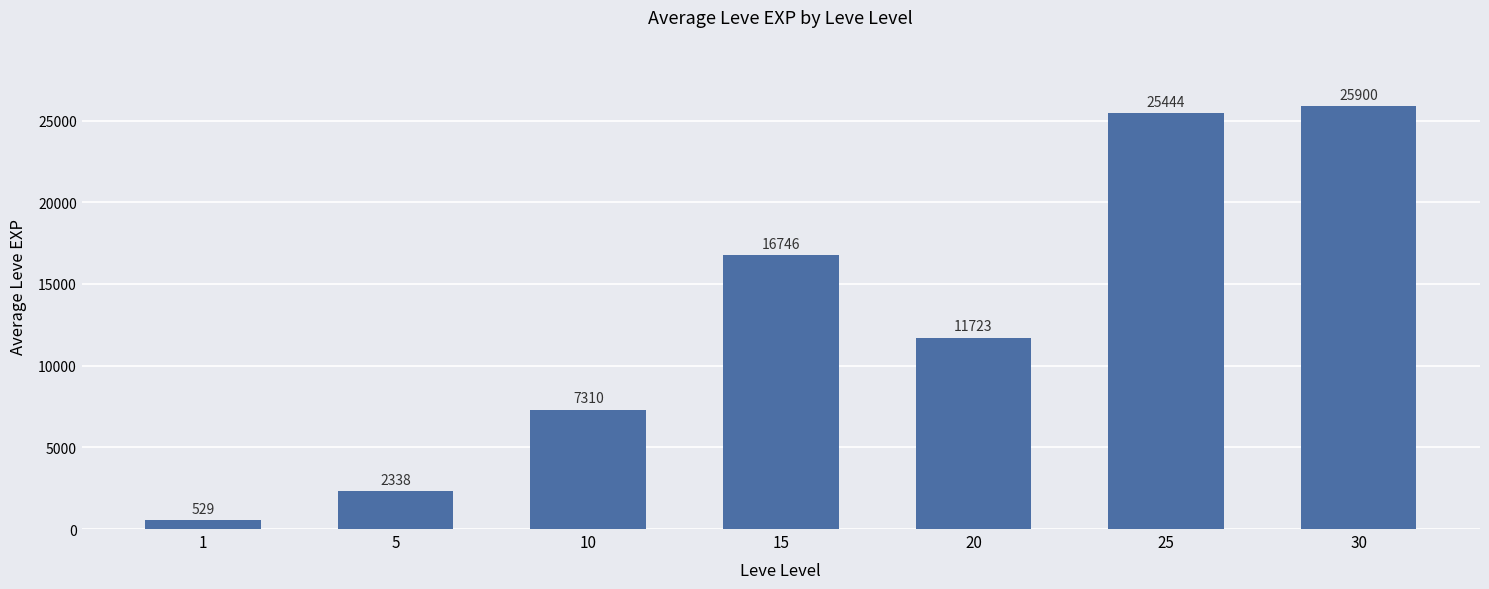

Read the value at 20.

11723